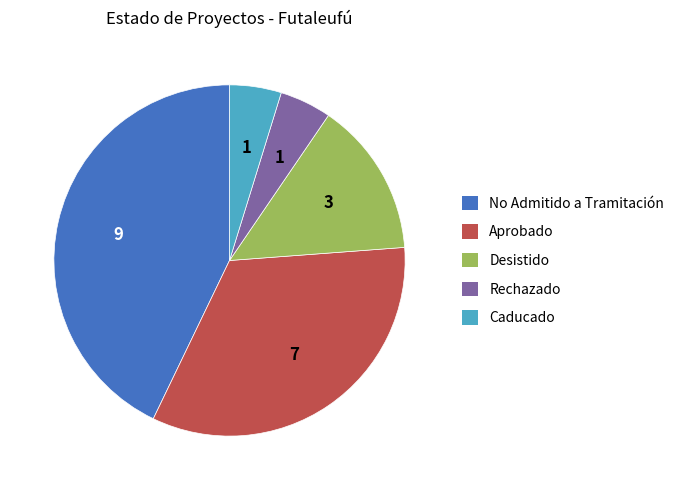

Is it true that No Admitido a Tramitación is 50% of the pie?

False